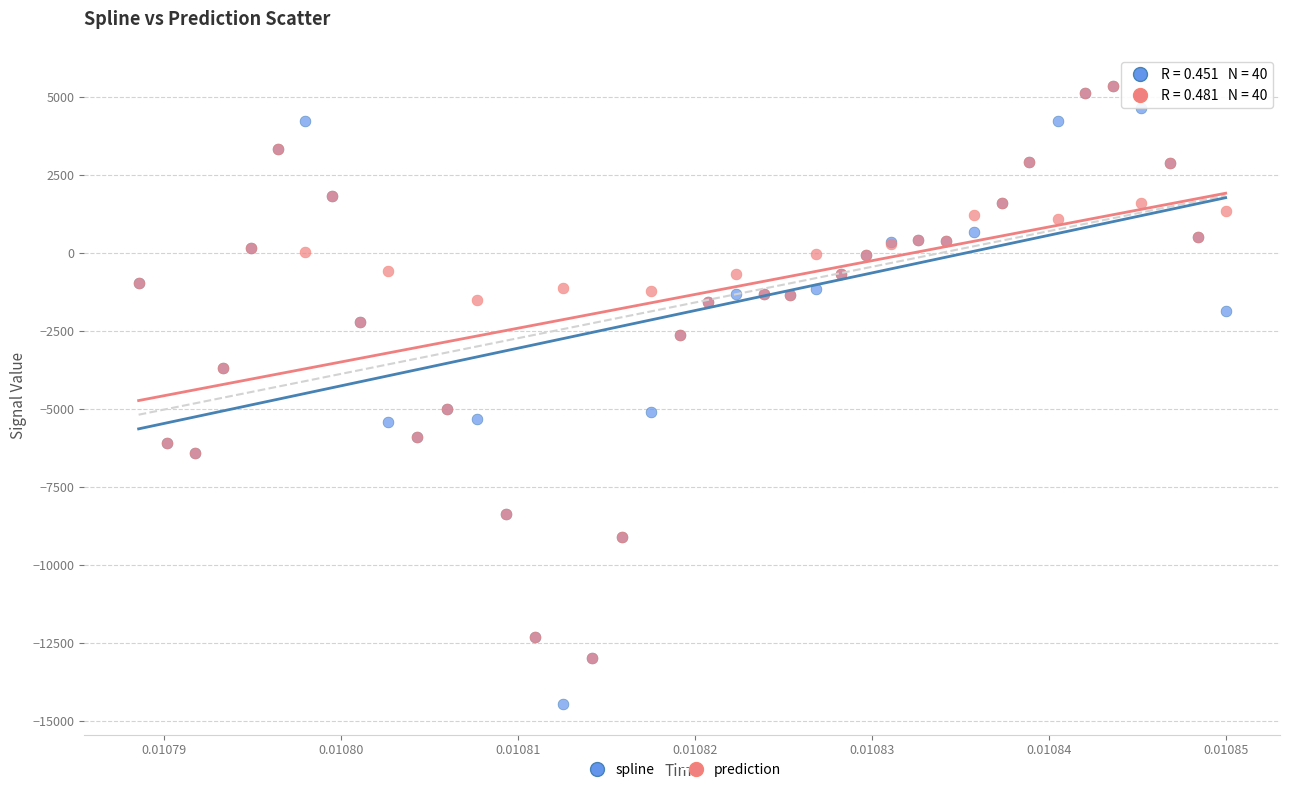

Which series reaches the minimum Y coordinate?

spline